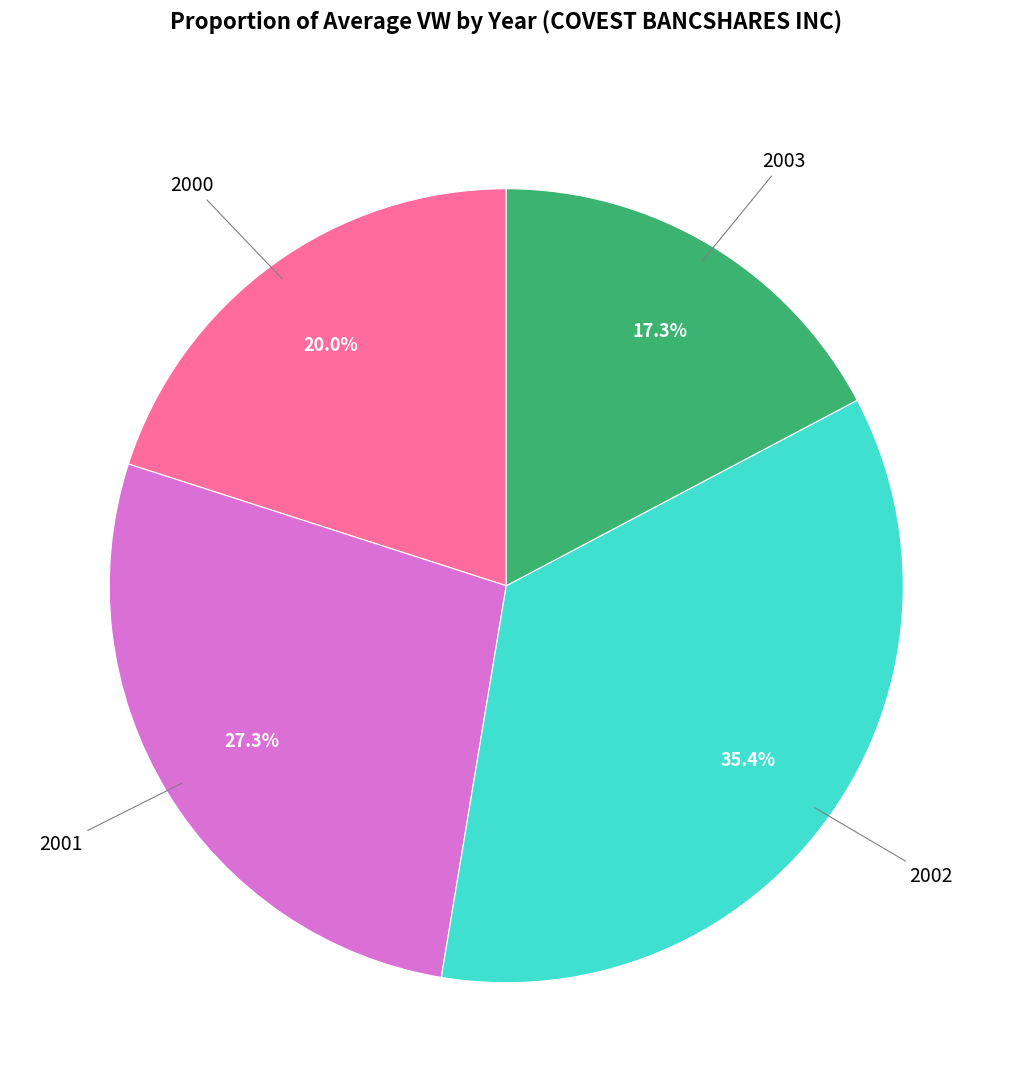

Is there any slice that represents more than half of the pie?

No